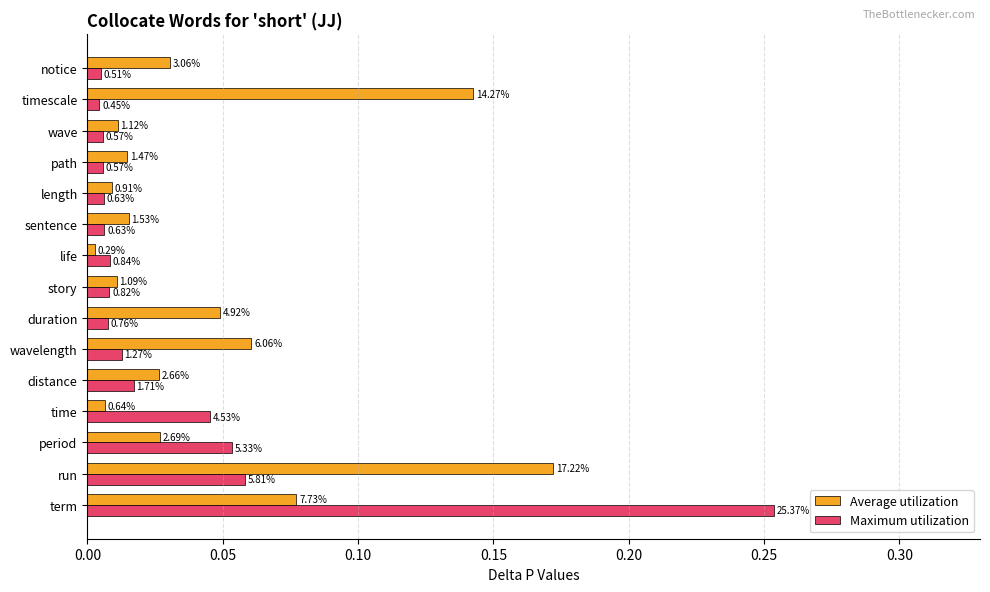

At how many categories does at least one series exceed 0?

15